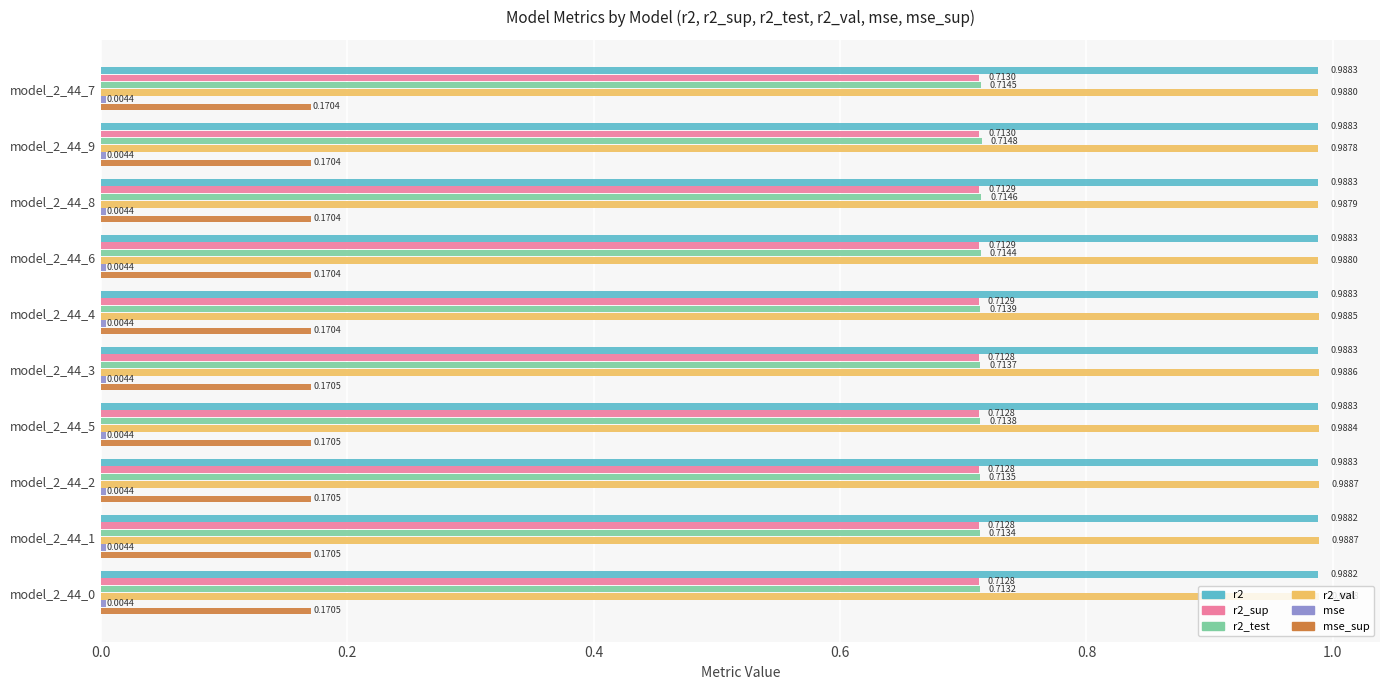

Between model_2_44_7 and model_2_44_9, which series saw the biggest shift?

r2_test